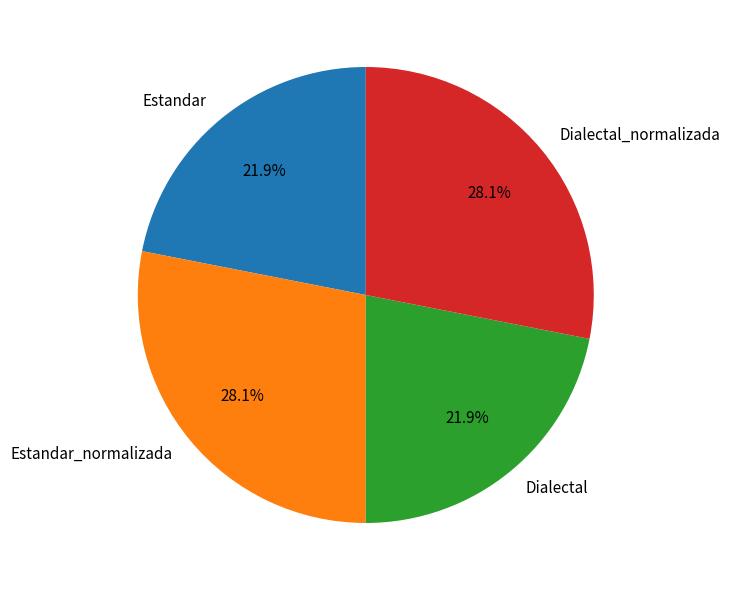

To the nearest percent, what is the difference between the largest and smallest slice percentages?

6%